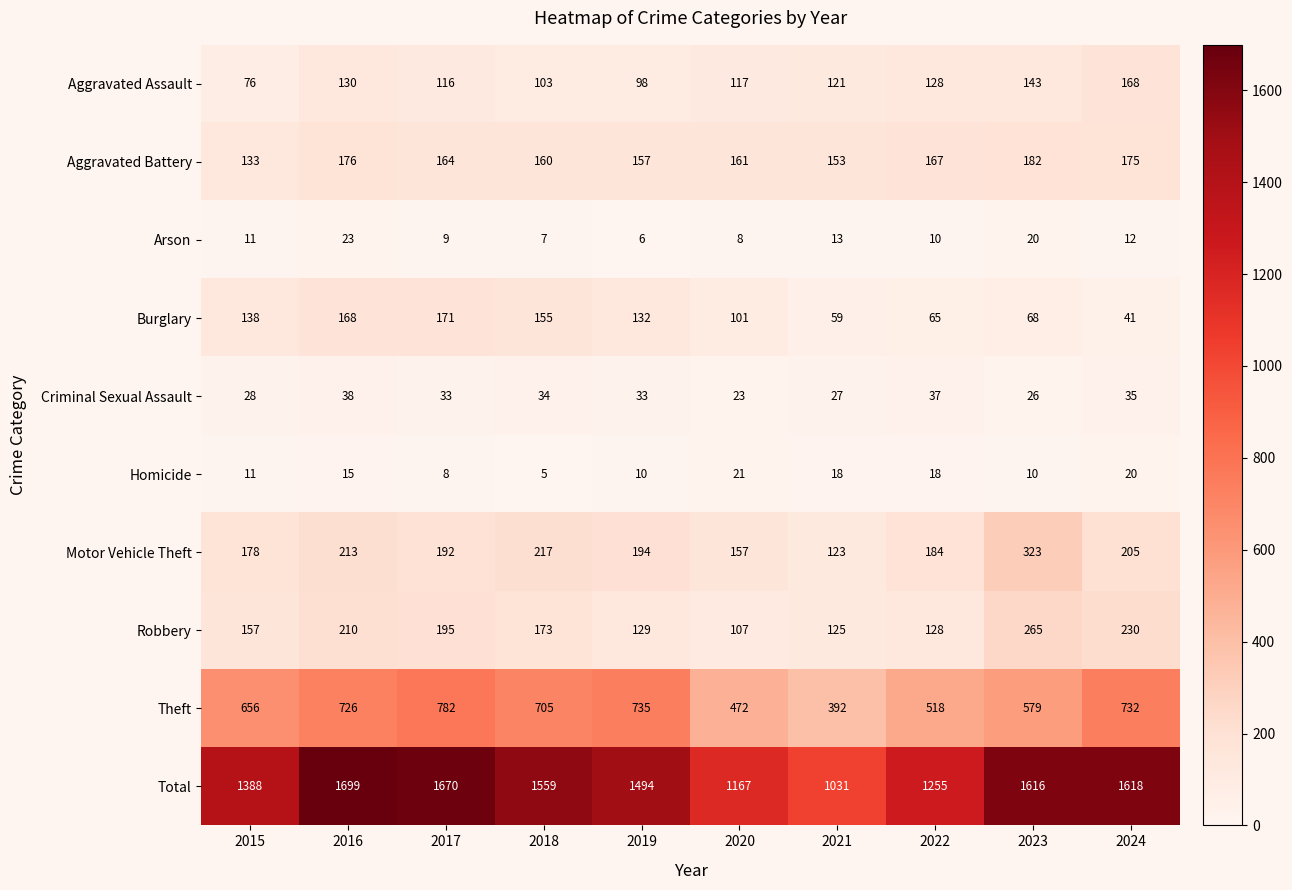

At 2016, list the series in order from smallest to largest.

Homicide, Arson, Criminal Sexual Assault, Aggravated Assault, Burglary, Aggravated Battery, Robbery, Motor Vehicle Theft, Theft, Total